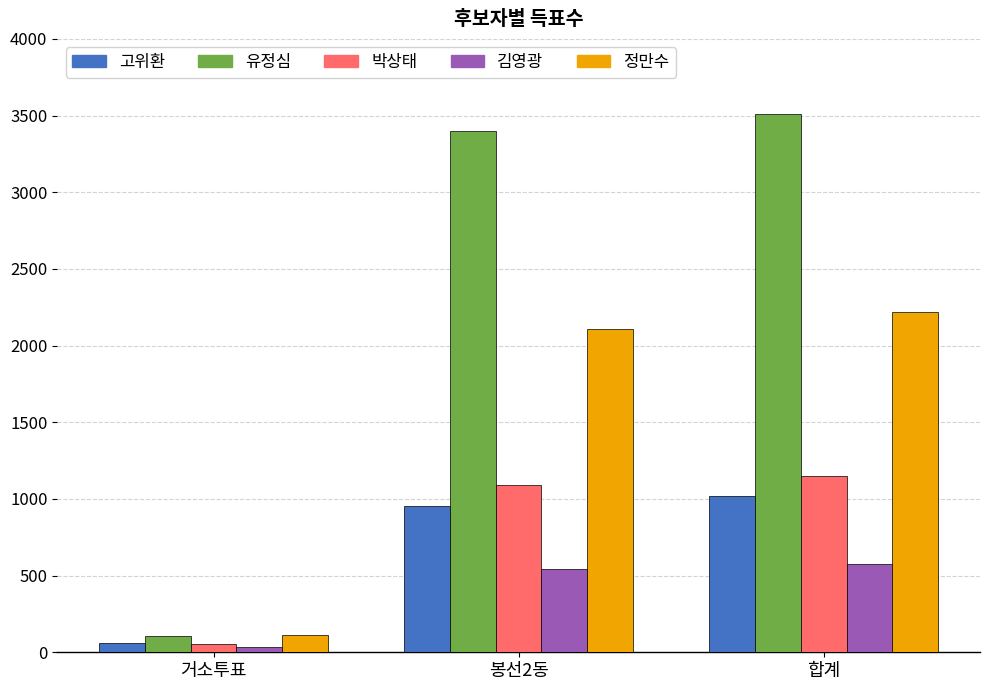

What is the label of the 3rd bar from the right?

거소투표